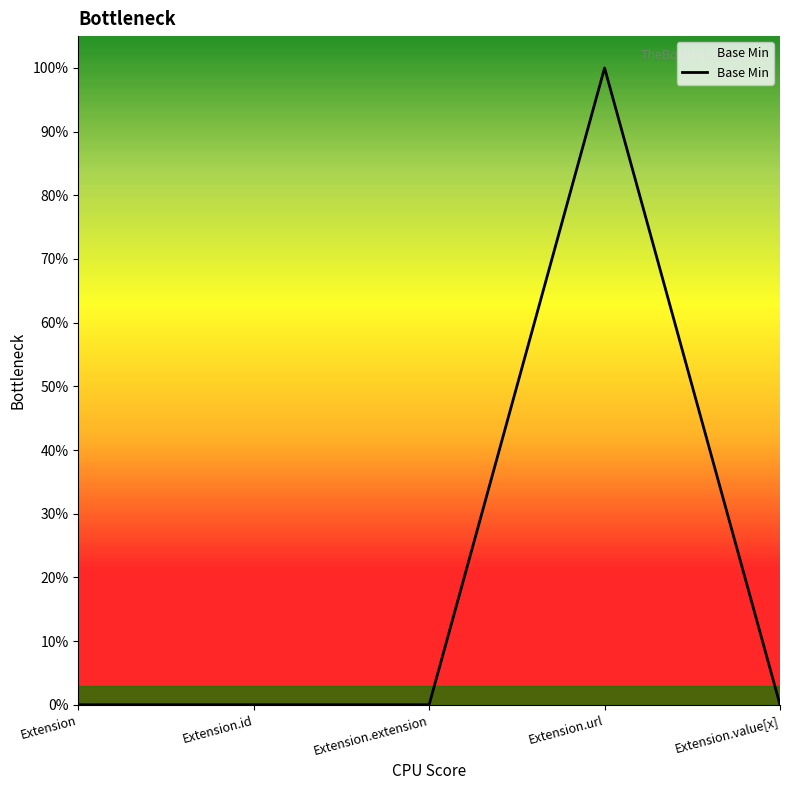

What is the difference between the maximum and minimum values?

1